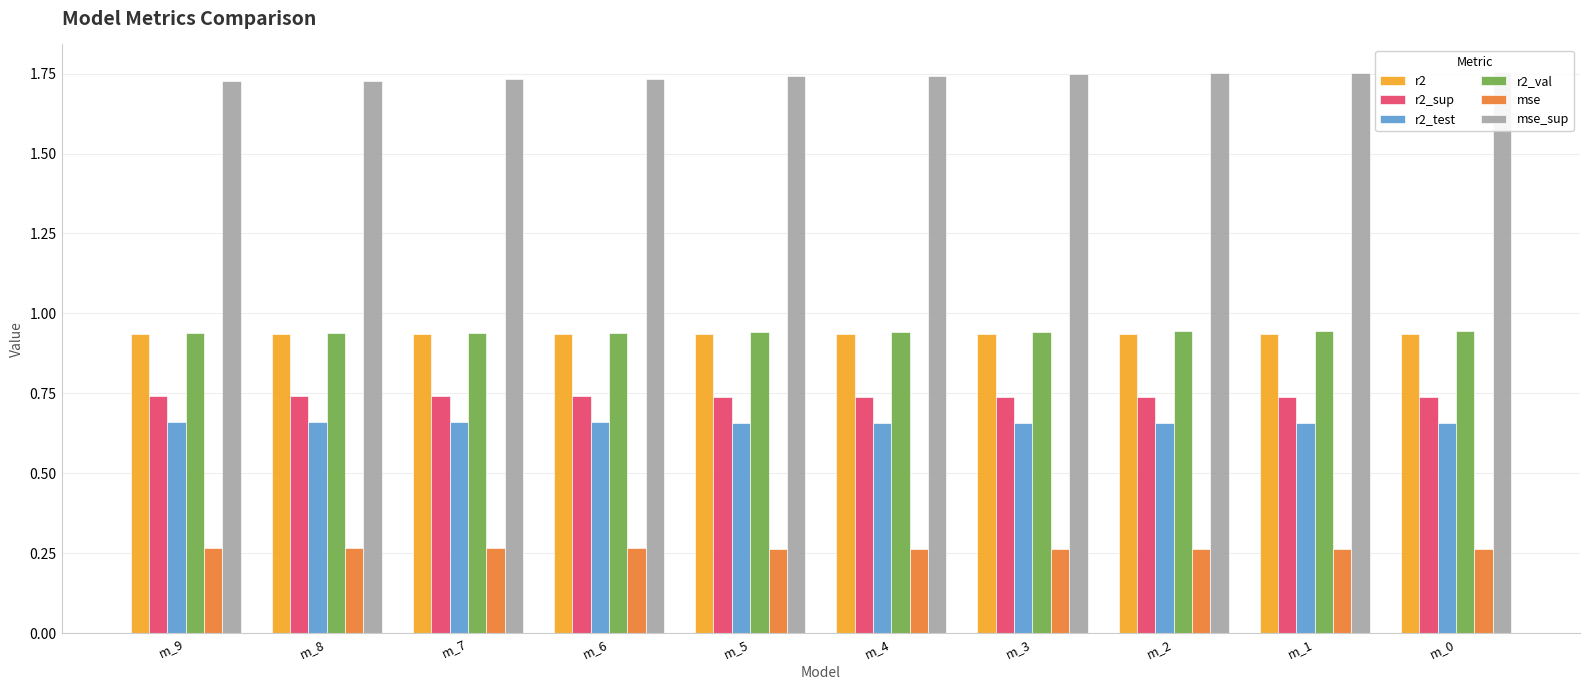

What is the minimum value shown in the chart?

0.3